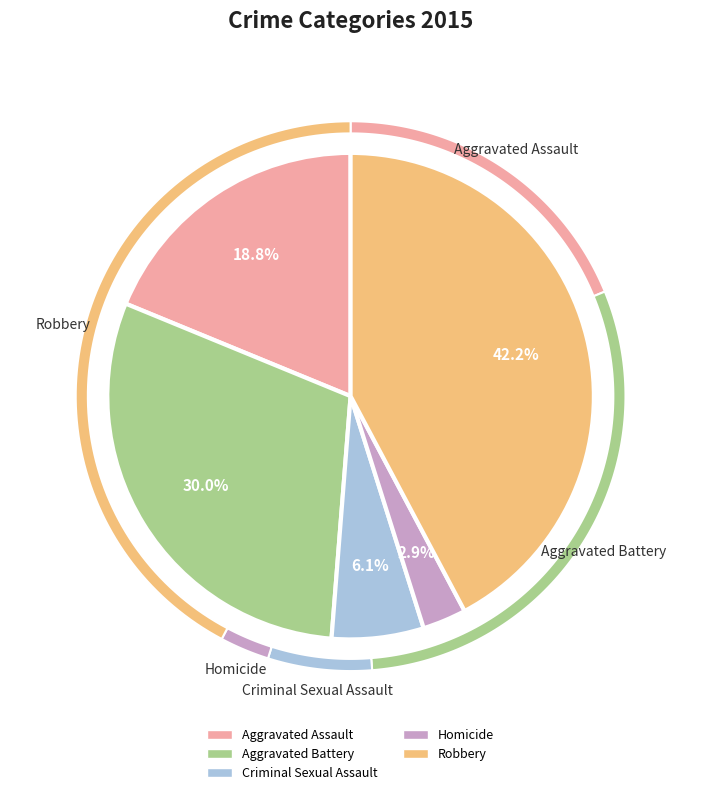

What is the largest slice in the pie chart?

Robbery